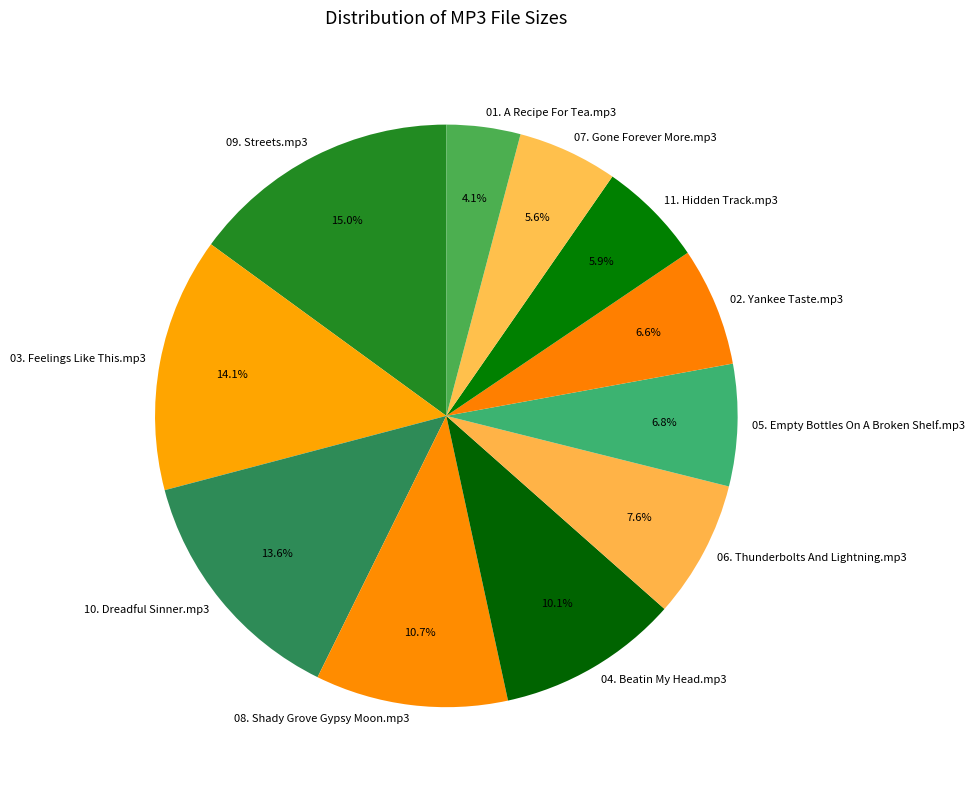

Which has a higher value, 09. Streets.mp3 or 07. Gone Forever More.mp3?

09. Streets.mp3